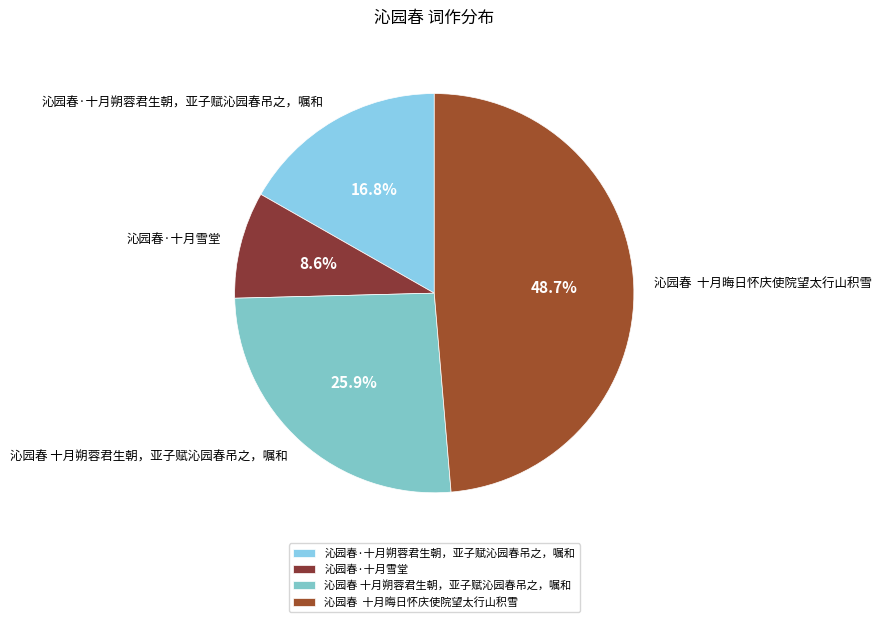

How many slices are in this pie chart?

4